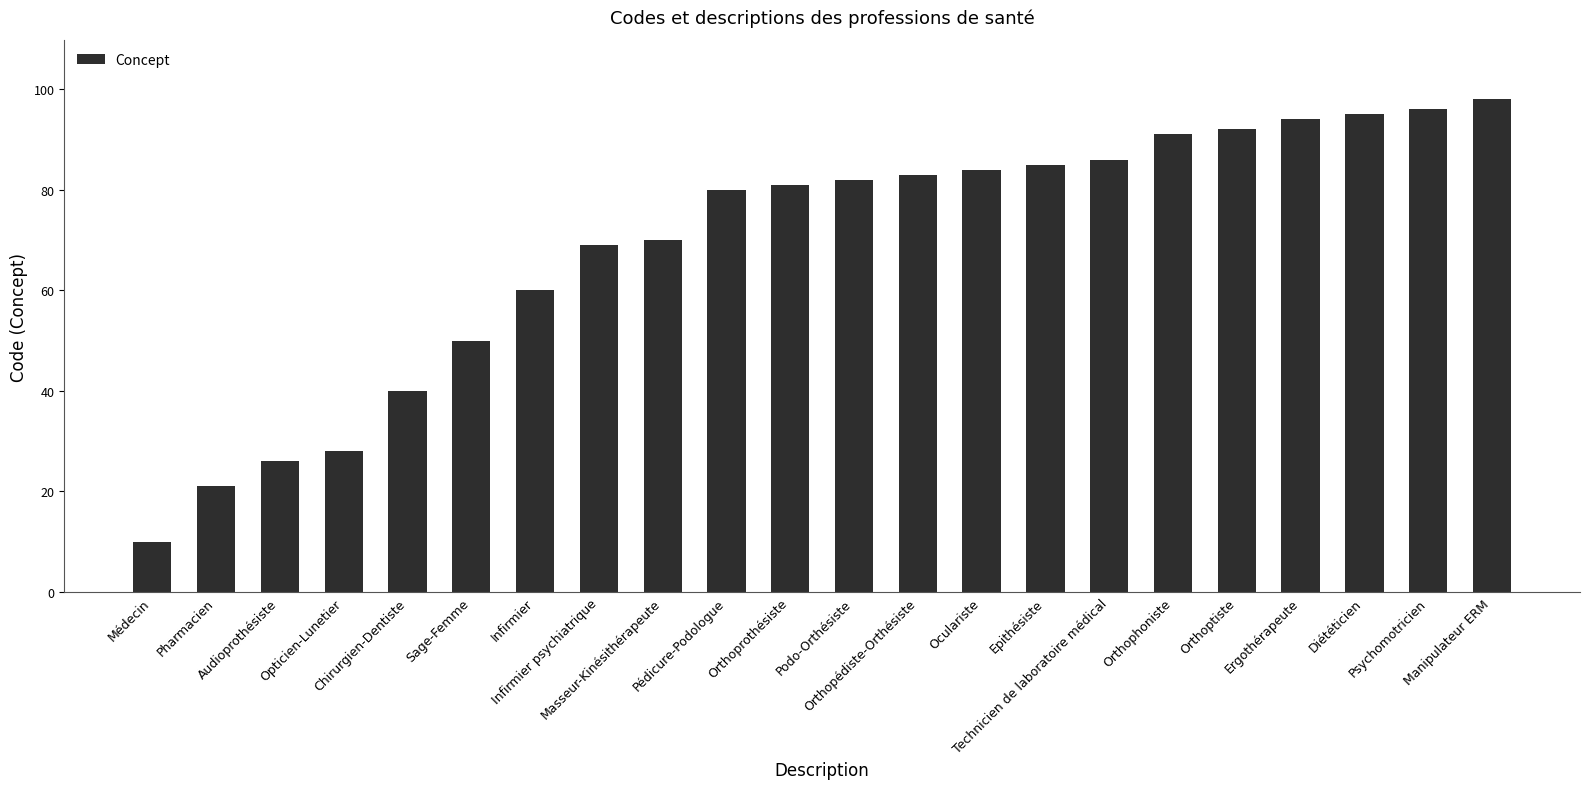

What is the value of the 3rd bar from the left?

26